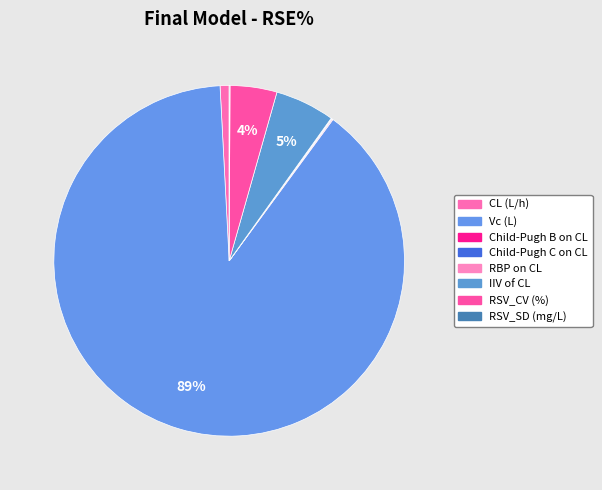

What portion of the pie excludes RSV_SD (mg/L)?

99.9%